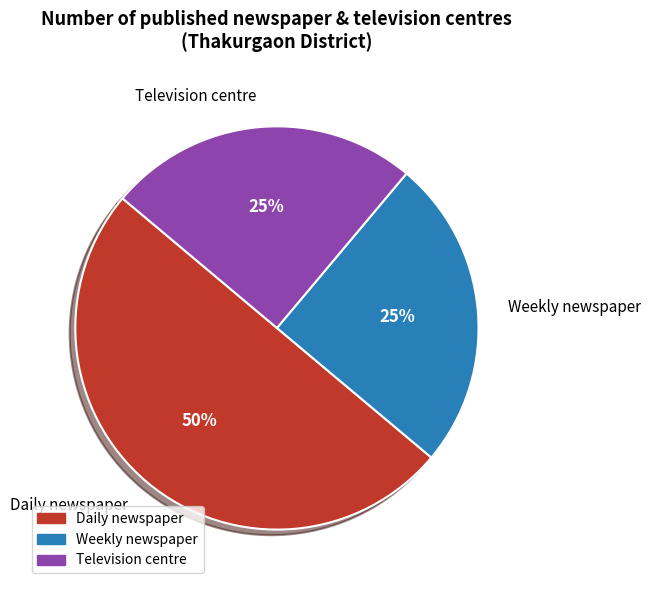

True or false: Weekly newspaper accounts for 25% of the total.

True